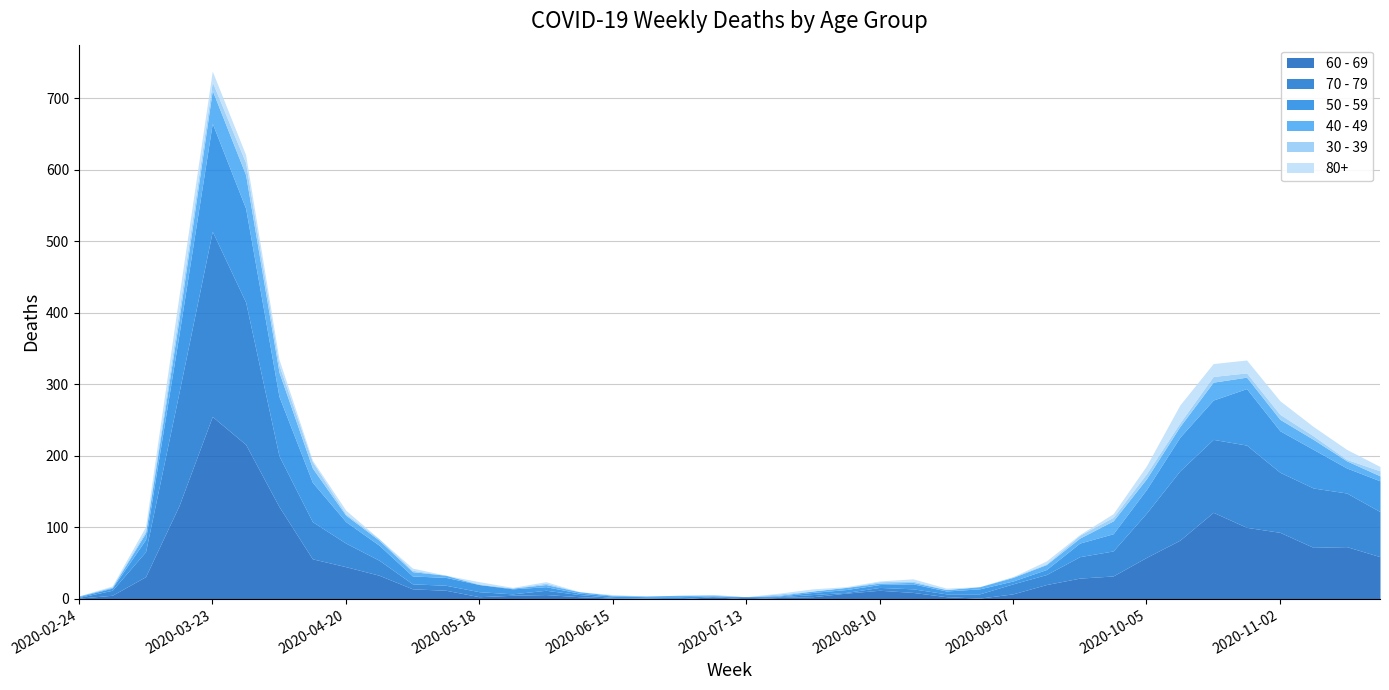

Is the value of 80+ at 2020-05-25 greater than the value of 40 - 49 at 2020-07-06?

No